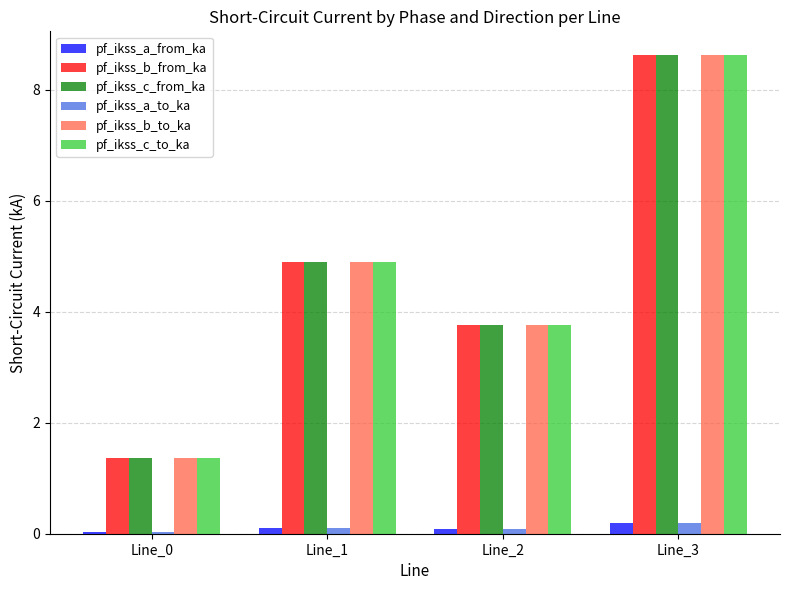

At which label does pf_ikss_b_from_ka reach its peak?

Line_3